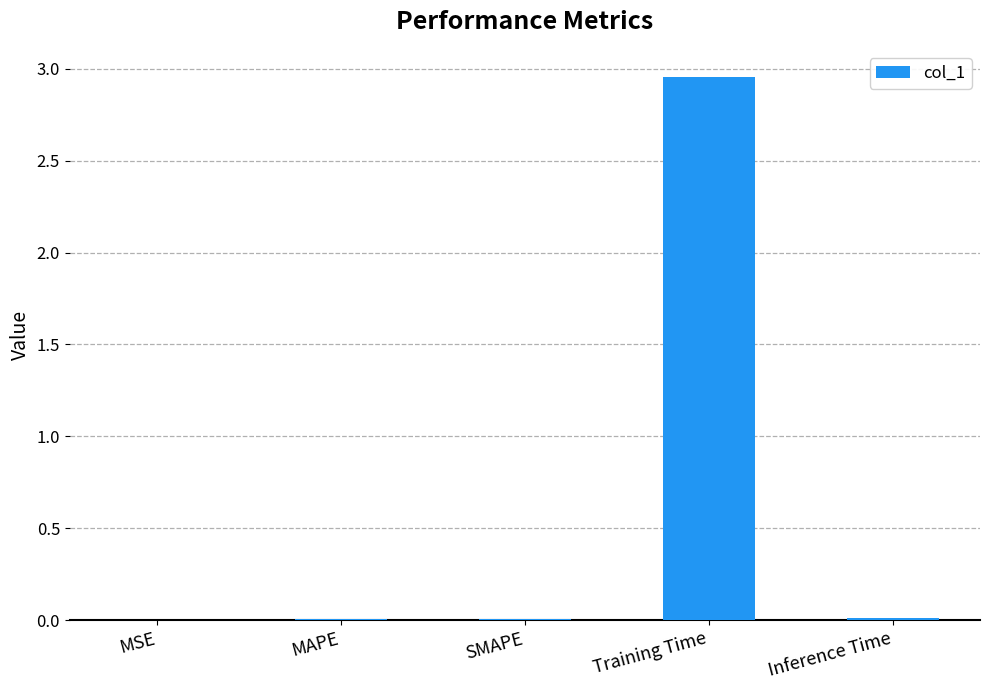

True or false: the data shows 0.0 at MAPE.

True